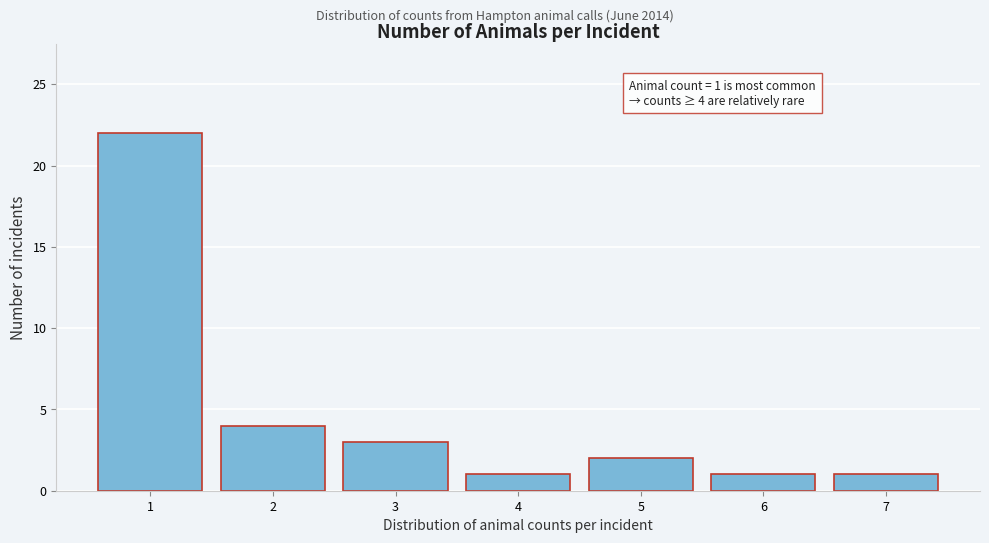

Reading left to right, list all the values displayed in this chart.

22	4	3	1	2	1	1